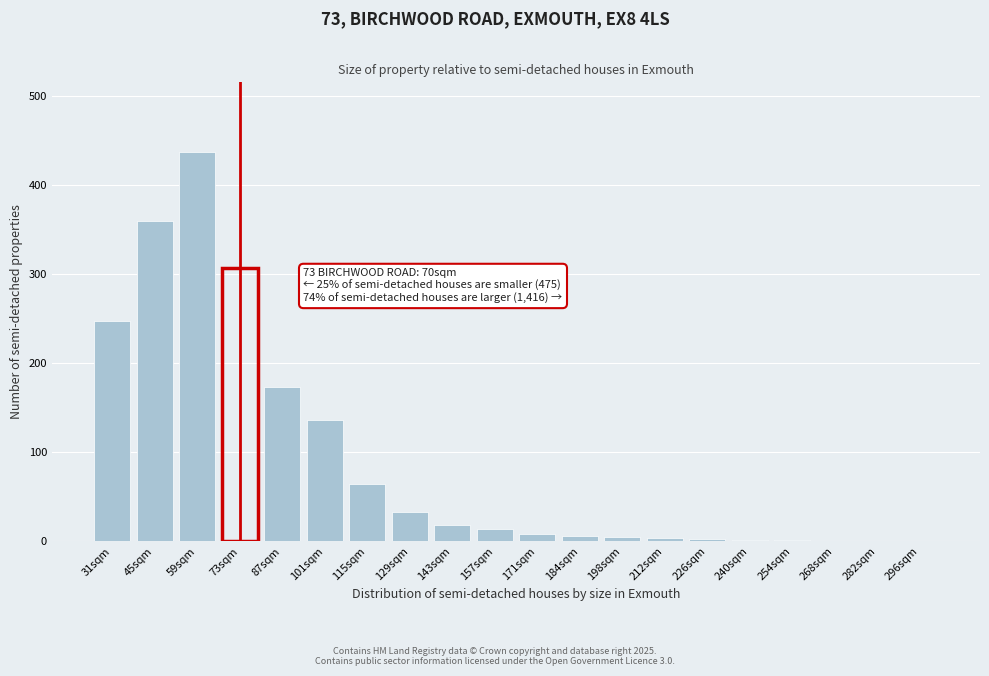

Which has a higher value, 115sqm or 101sqm?

101sqm